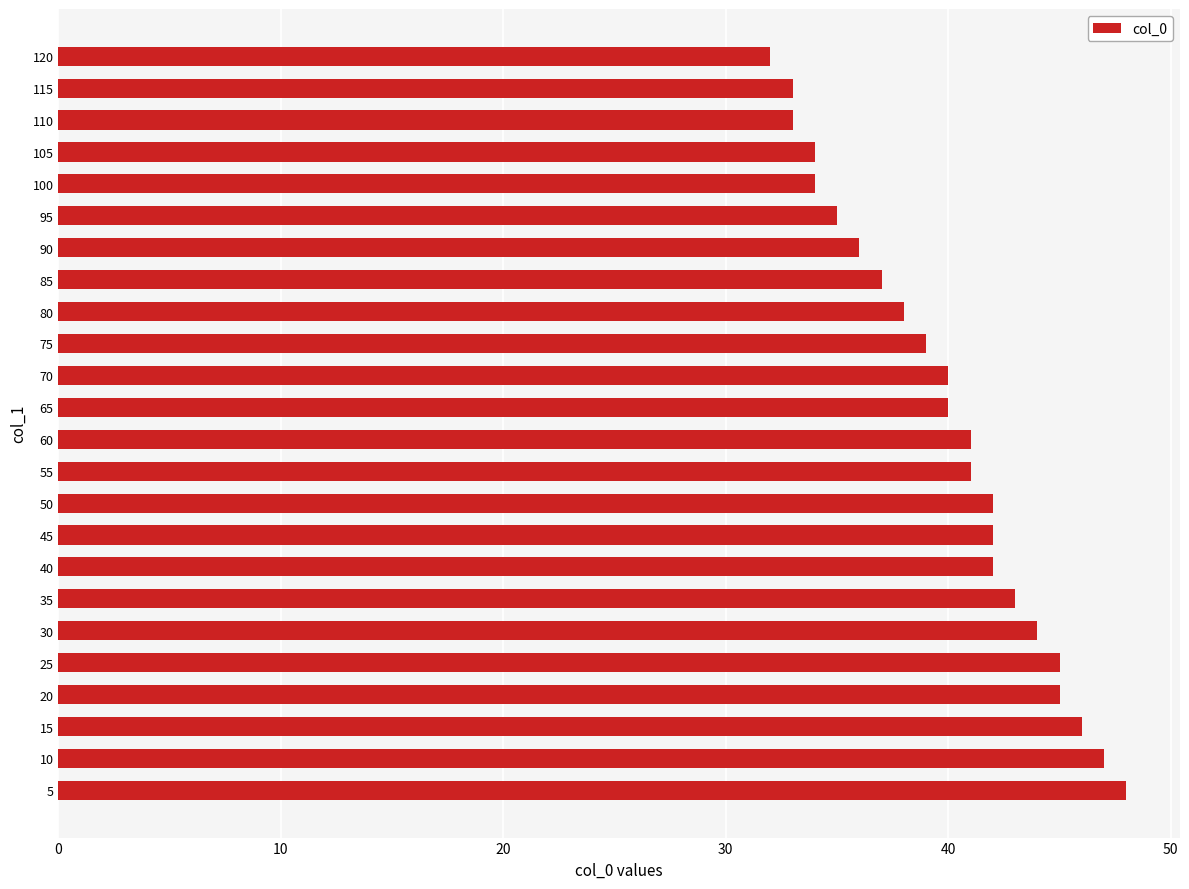

What is the difference between the second highest and minimum values?

15